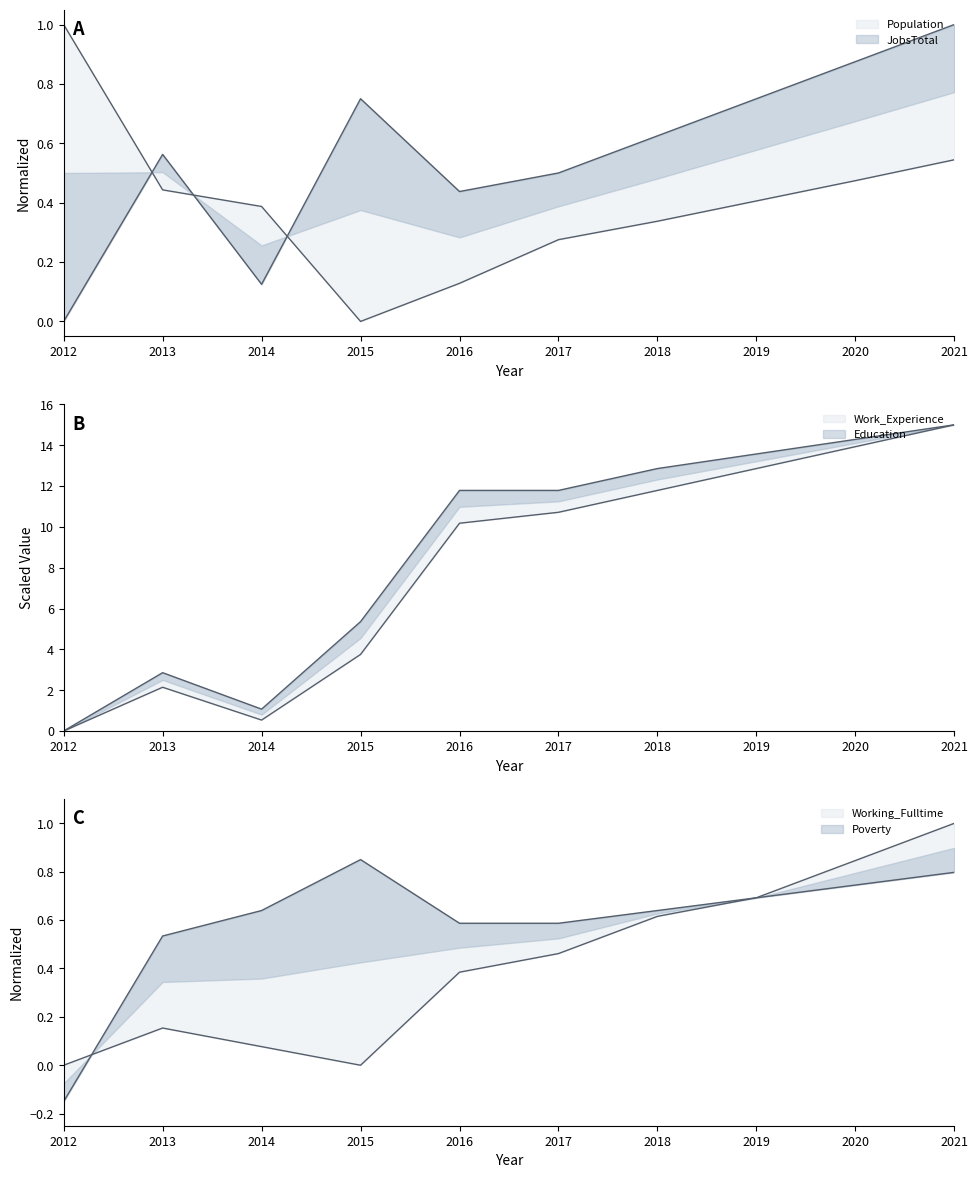

Rank the categories by Poverty value from lowest to highest.

2012, 2013, 2016, 2017, 2014, 2018, 2019, 2020, 2021, 2015